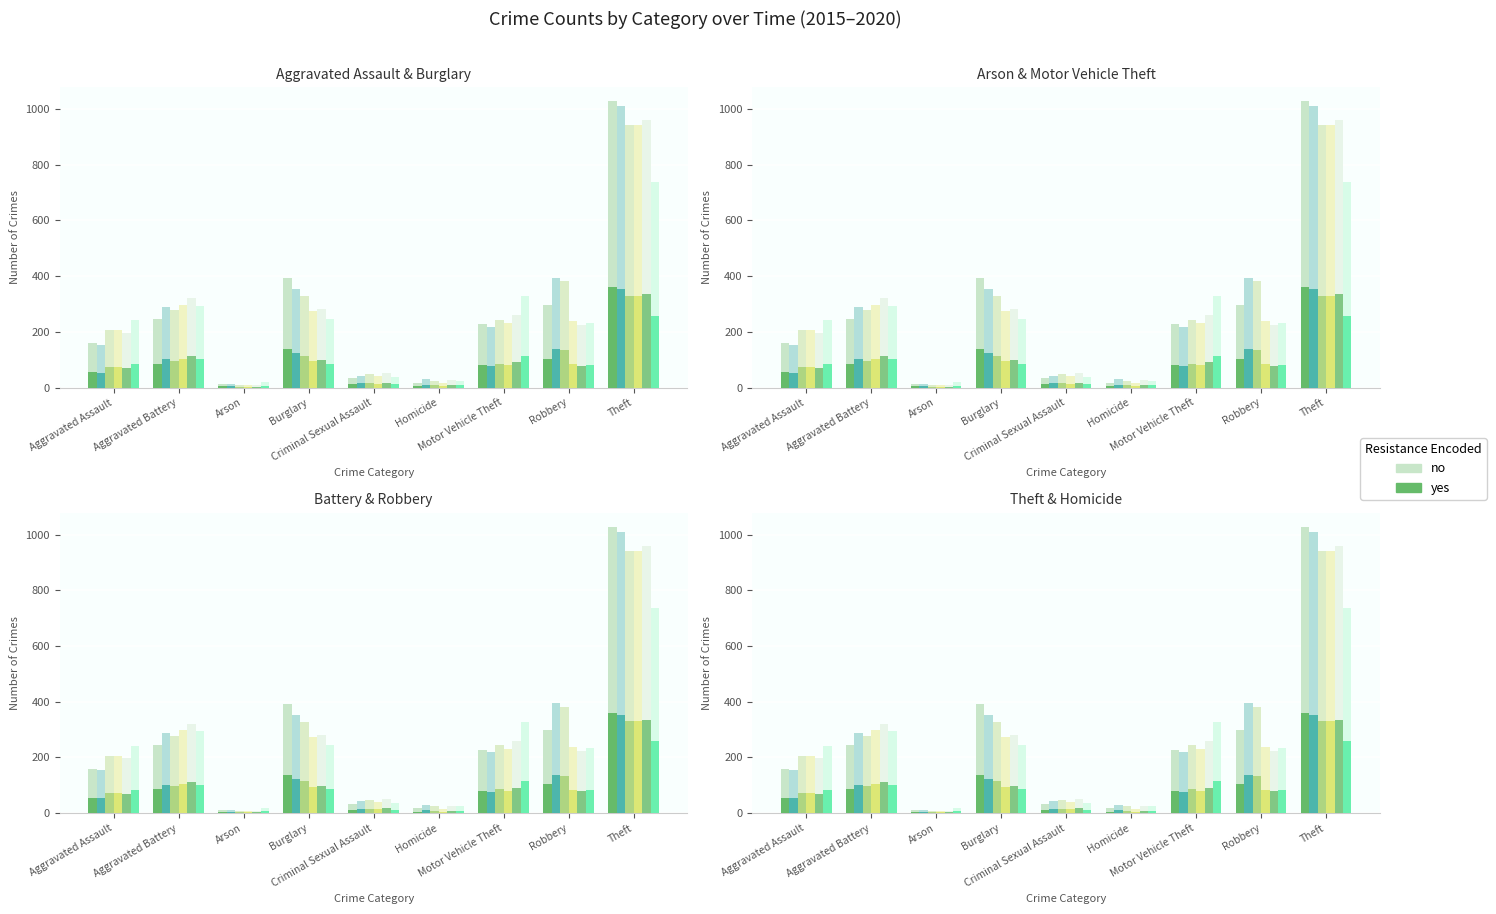

What is the difference between the second highest and second lowest values in the 2018 series?

282.0